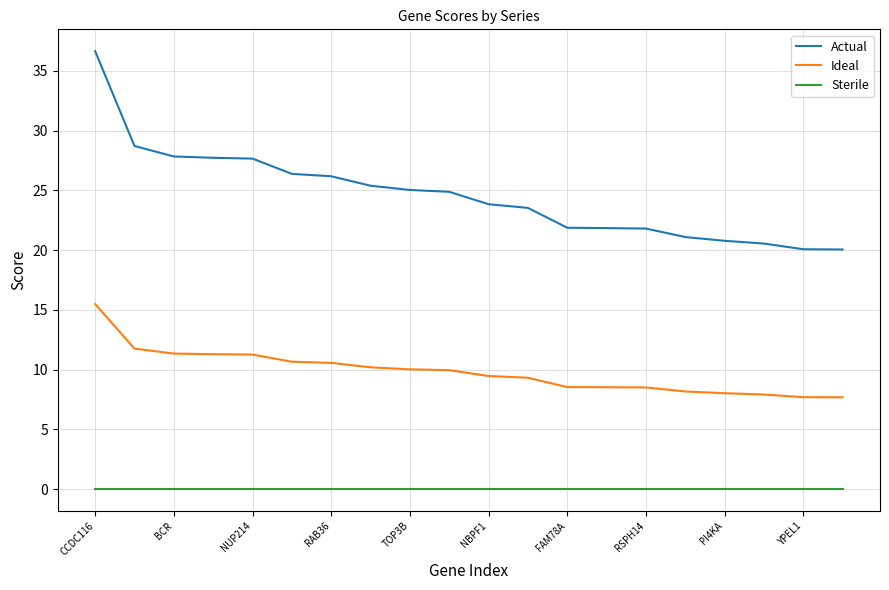

Is this an area chart (filled region under the line)?

No